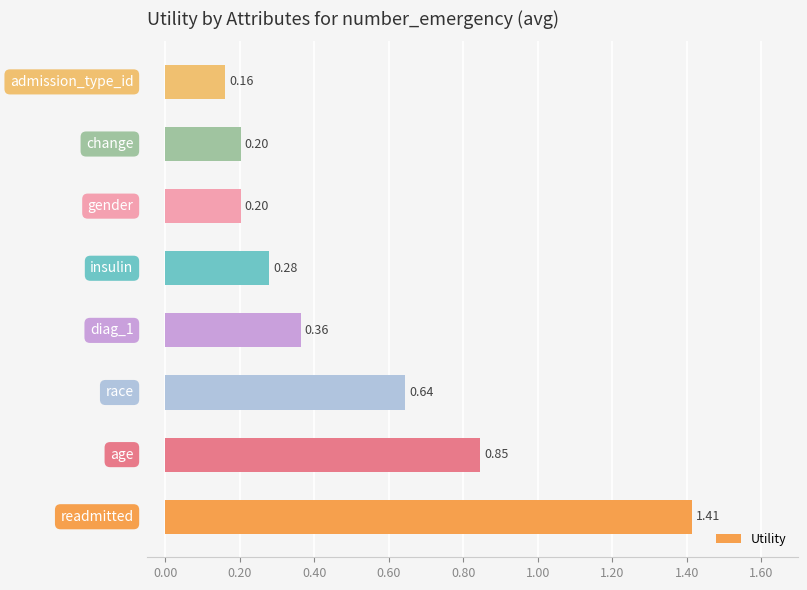

What is the sum of all values?

4.1